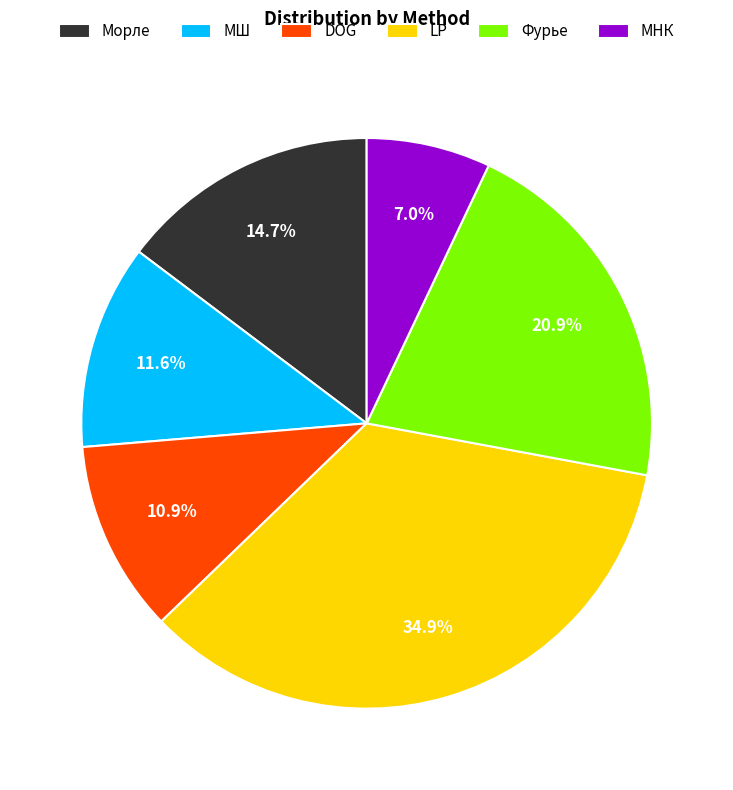

Which category has the biggest portion of the pie?

LP